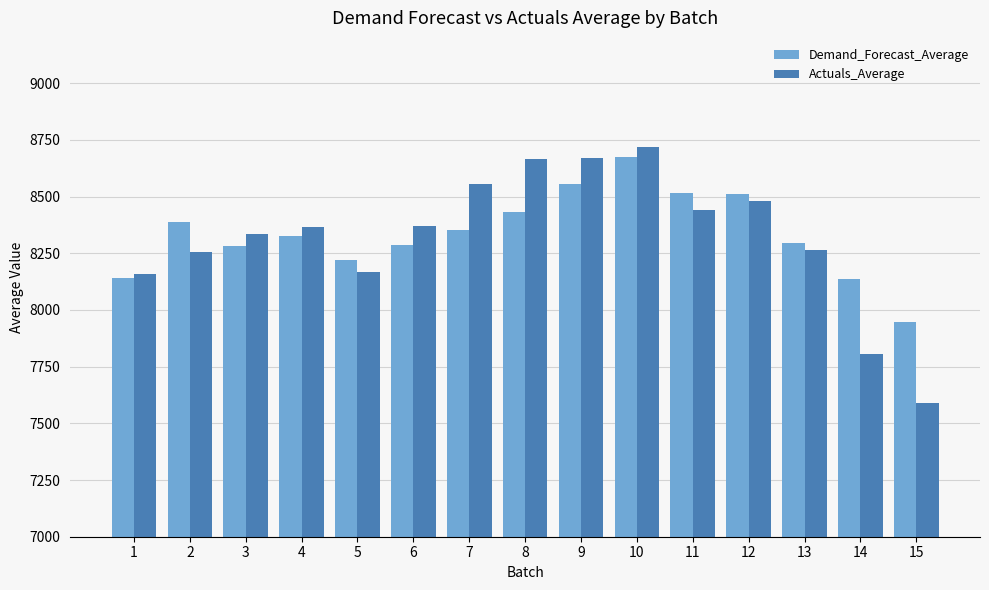

List the series in order of their peak value, highest first.

Actuals_Average, Demand_Forecast_Average